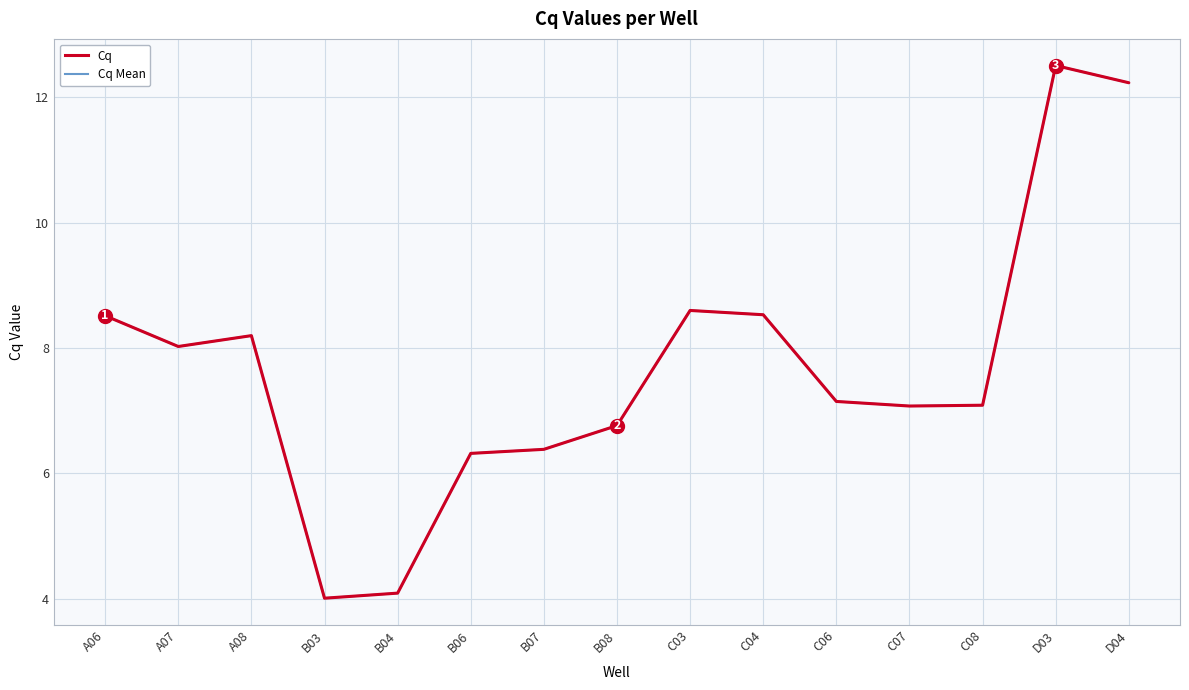

Is this an area chart (filled region under the line)?

No